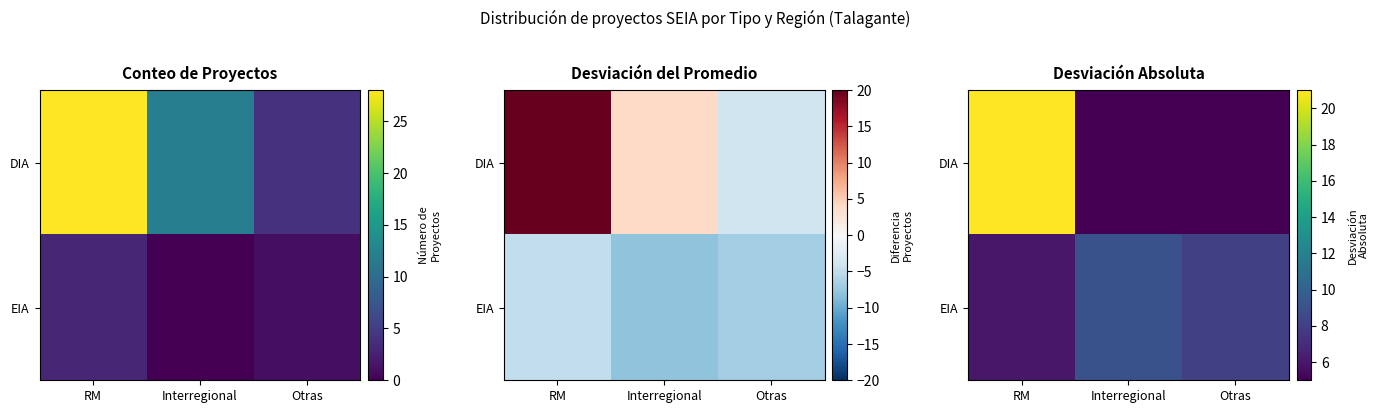

What is the spread (max minus min) of values at Interregional?

4